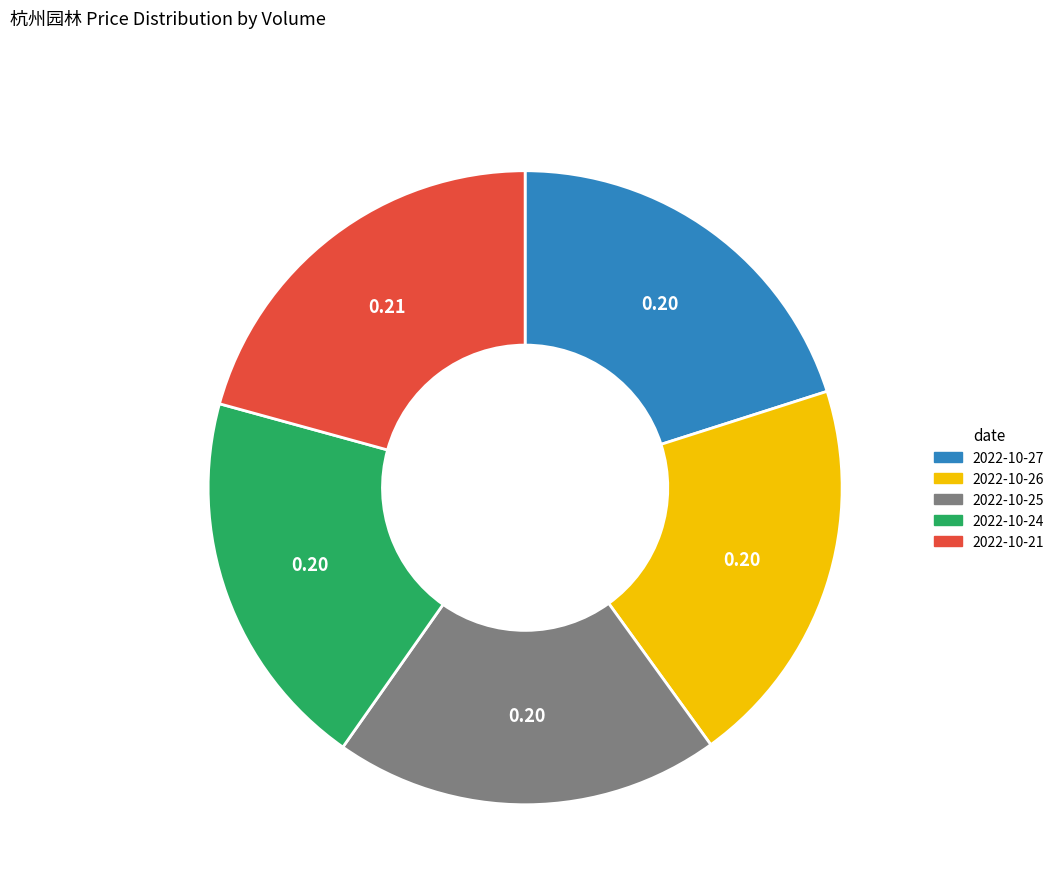

Is there any slice that represents more than half of the pie?

No